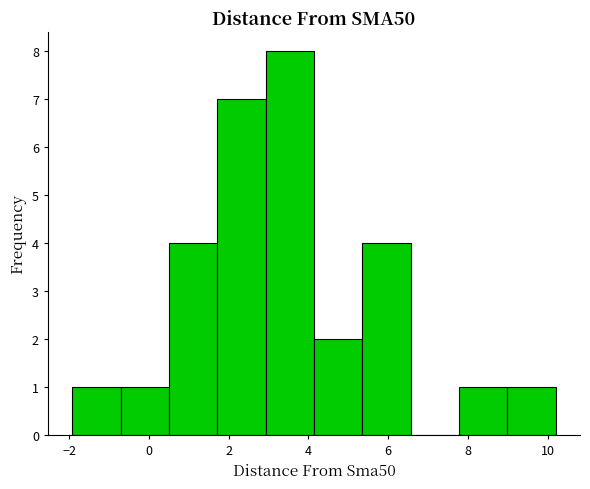

What is the height of the bar covering 3.0 to 4.2 on the x-axis? Neither the bar edges nor the heights are printed on the chart, so give them approximately, as read against the axes.

8